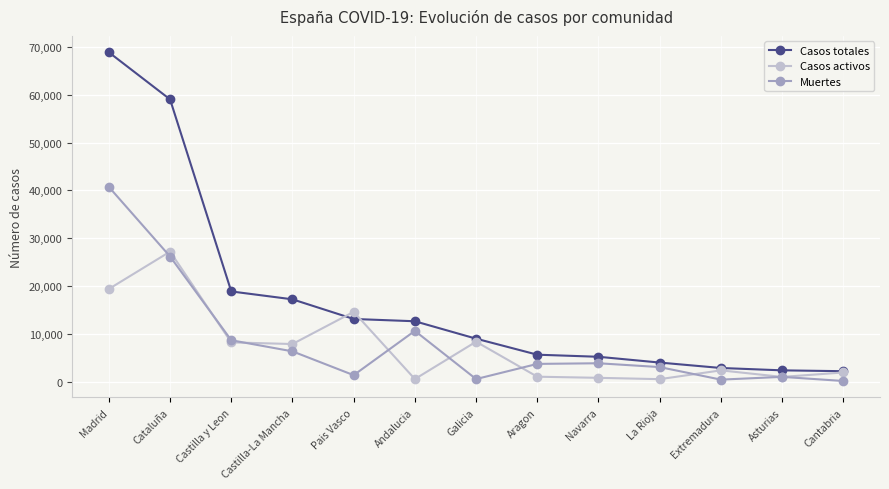

The value of Casos activos at Extremadura is 2422. True or false?

True